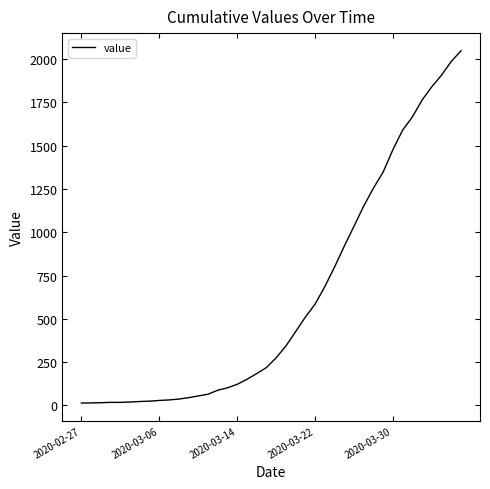

What is the greatest value displayed?

2049